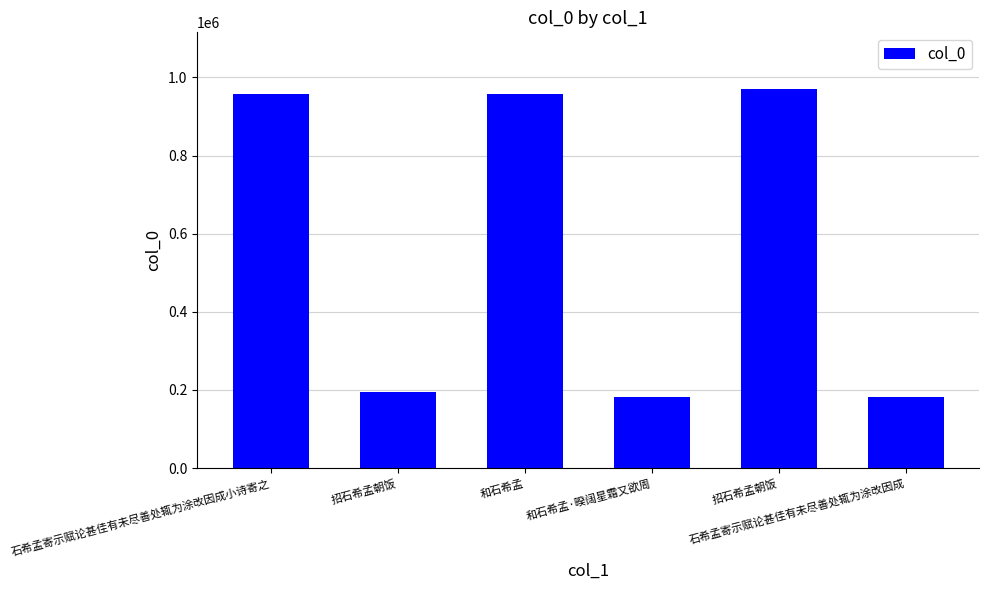

How many data points are less than 957990?

3